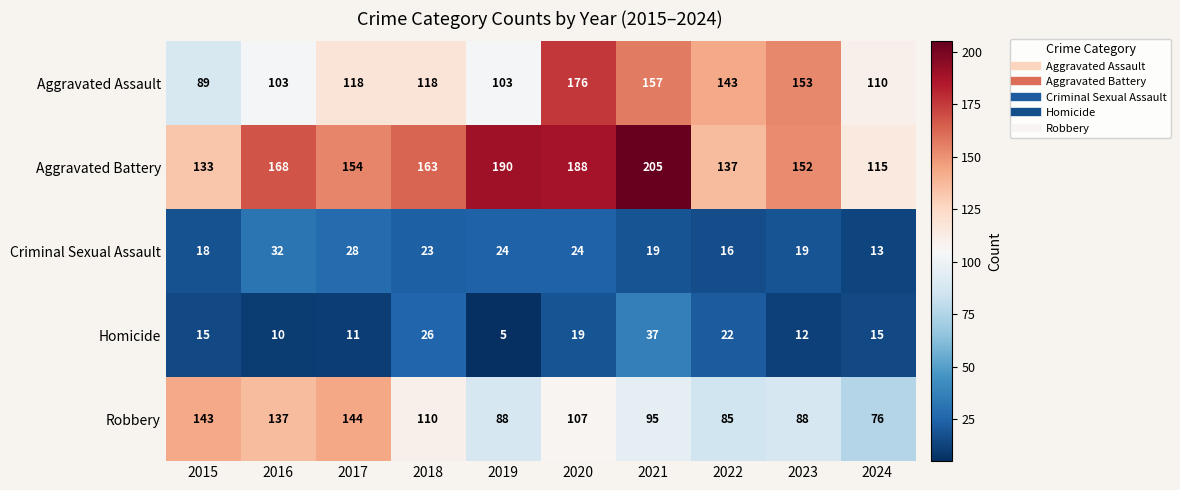

What is the spread (max minus min) of values at 2017?

143